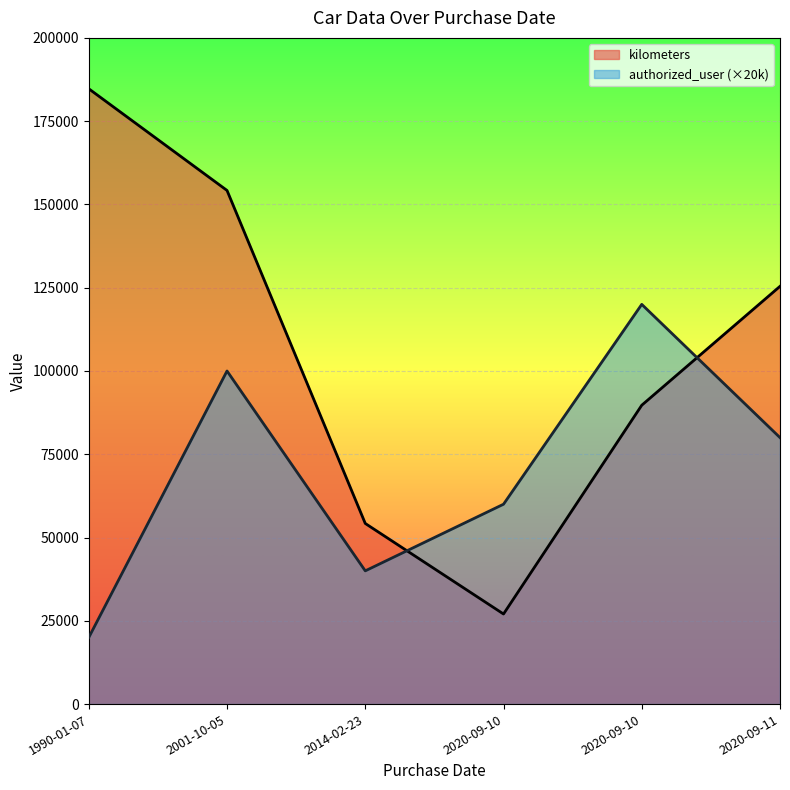

What are all the series names shown in the legend?

kilometers, authorized_user (×20k)